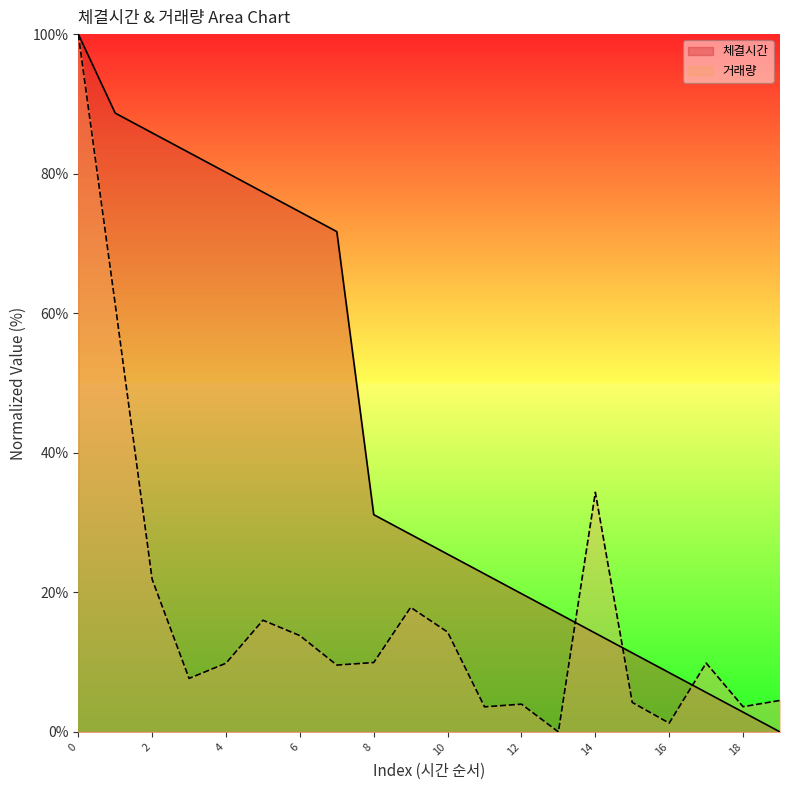

What is the average value of the 거래량 series?

17.4